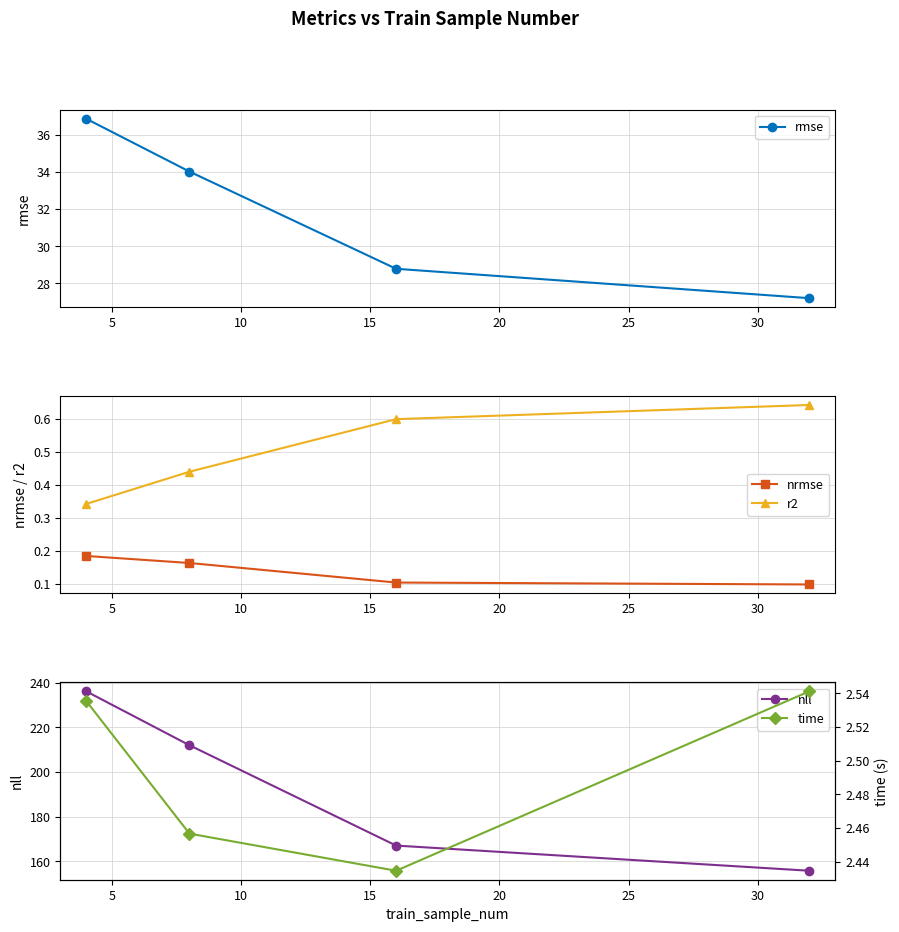

What is the greatest value displayed?

236.2